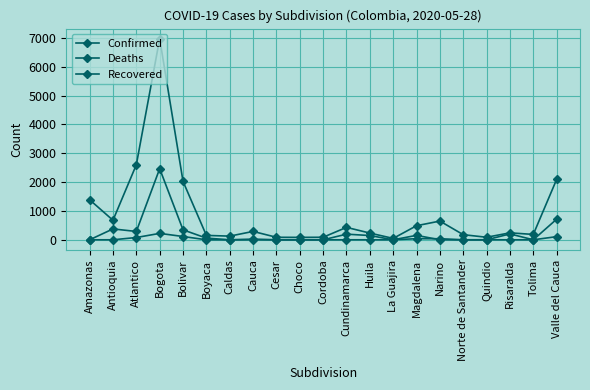

What is the label of the 17th point from the right?

Bolivar